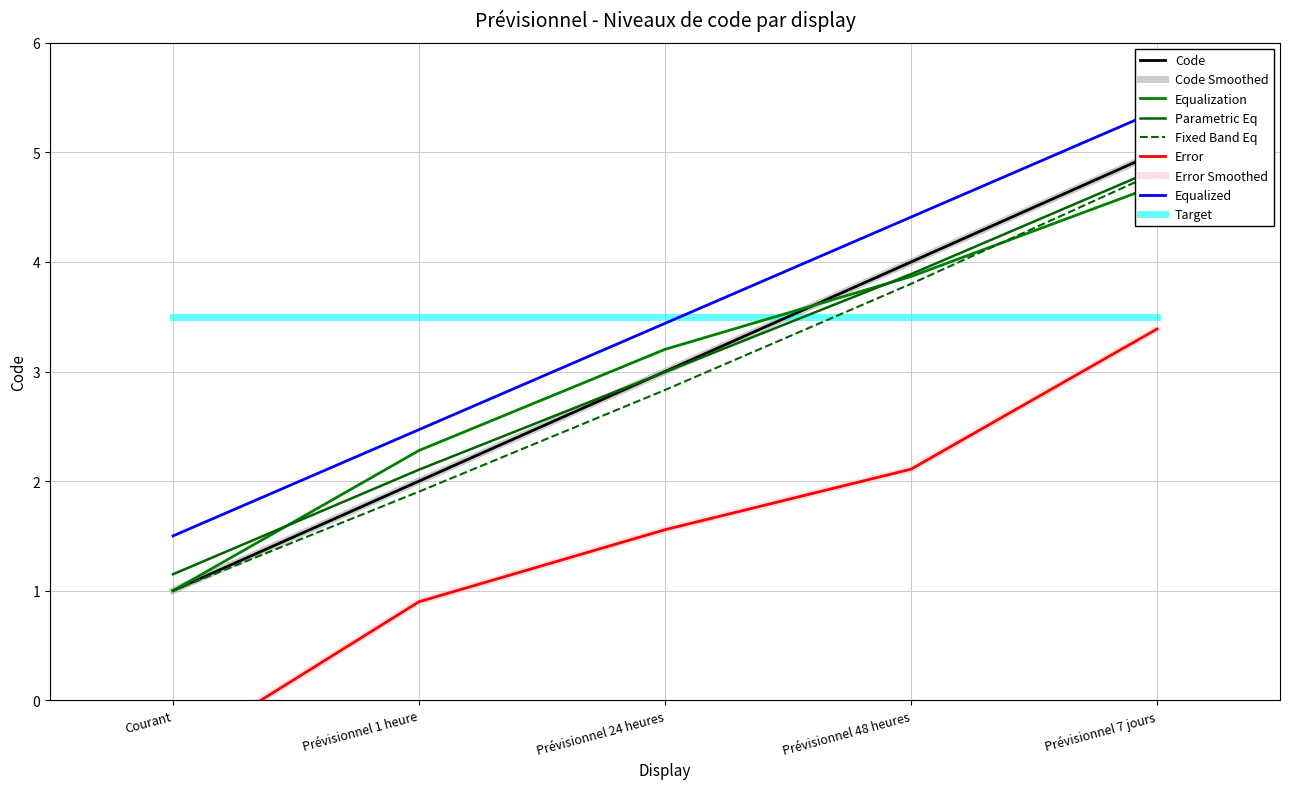

List the labels in order of value, largest first.

Prévisionnel 7 jours, Prévisionnel 48 heures, Prévisionnel 24 heures, Prévisionnel 1 heure, Courant